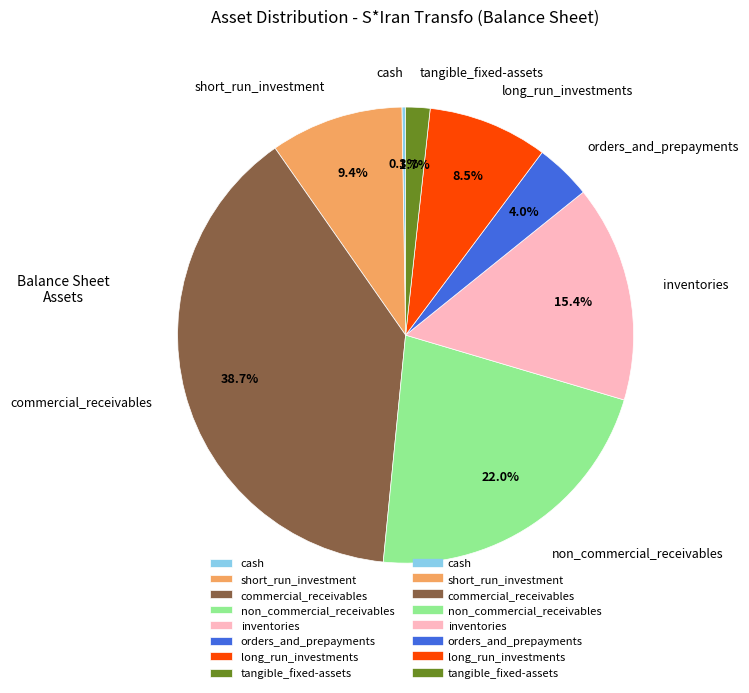

True or false: short_run_investment accounts for 18% of the total.

False